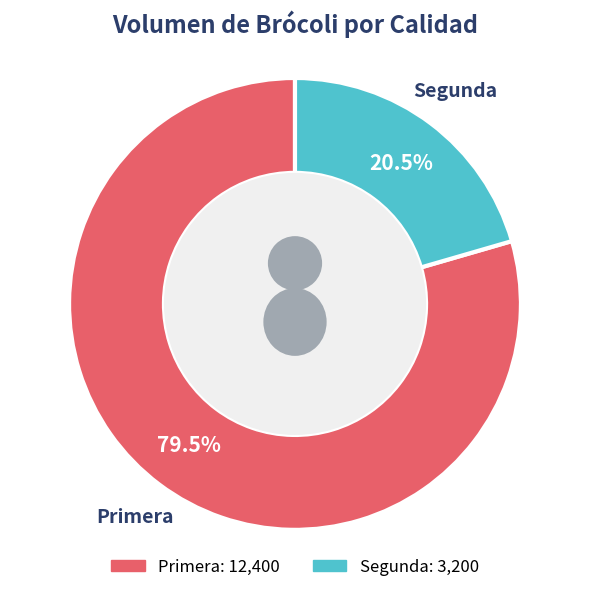

What percentage is NOT represented by Primera?

20.5%